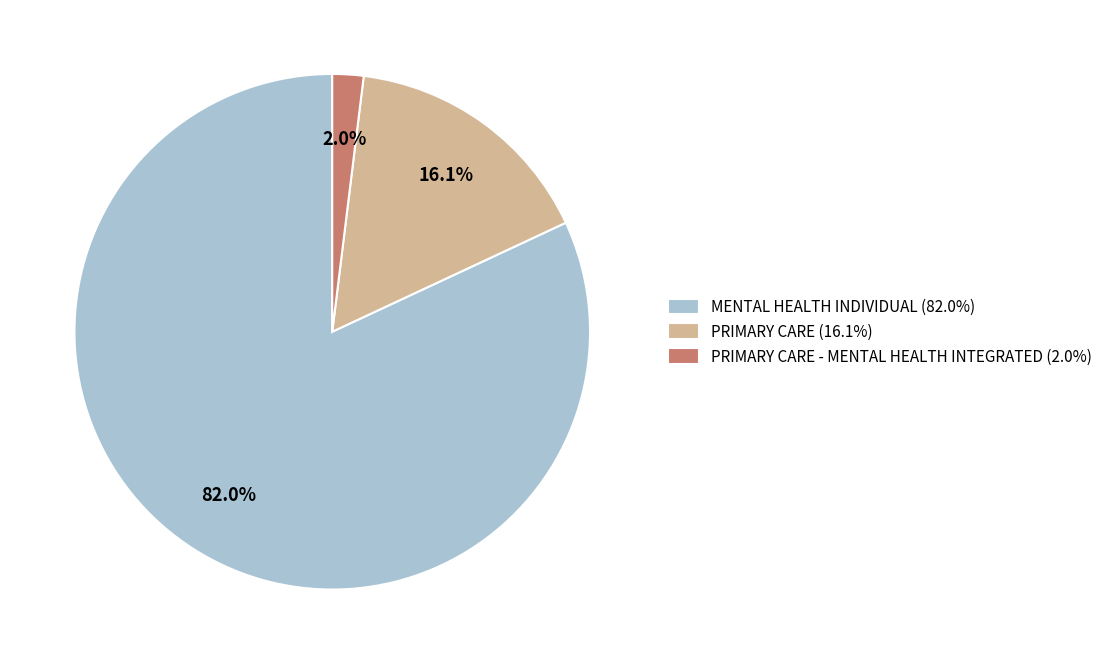

Between PRIMARY CARE (16.1%) and PRIMARY CARE - MENTAL HEALTH INTEGRATED (2.0%), which is larger?

PRIMARY CARE (16.1%)